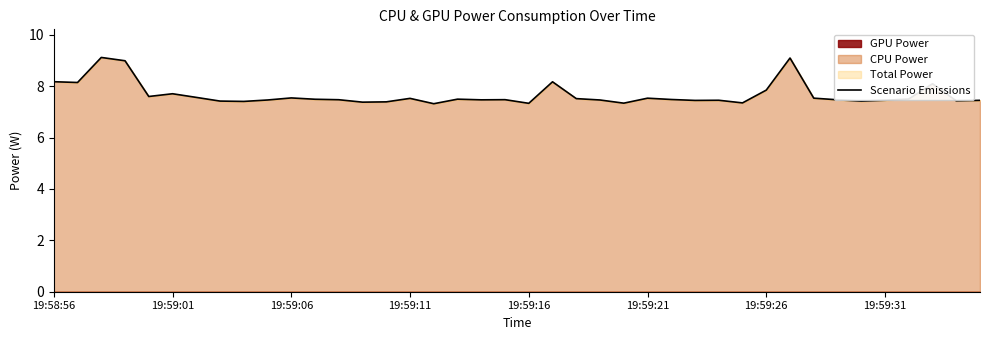

What is the difference between the maximum and minimum values?

1.8